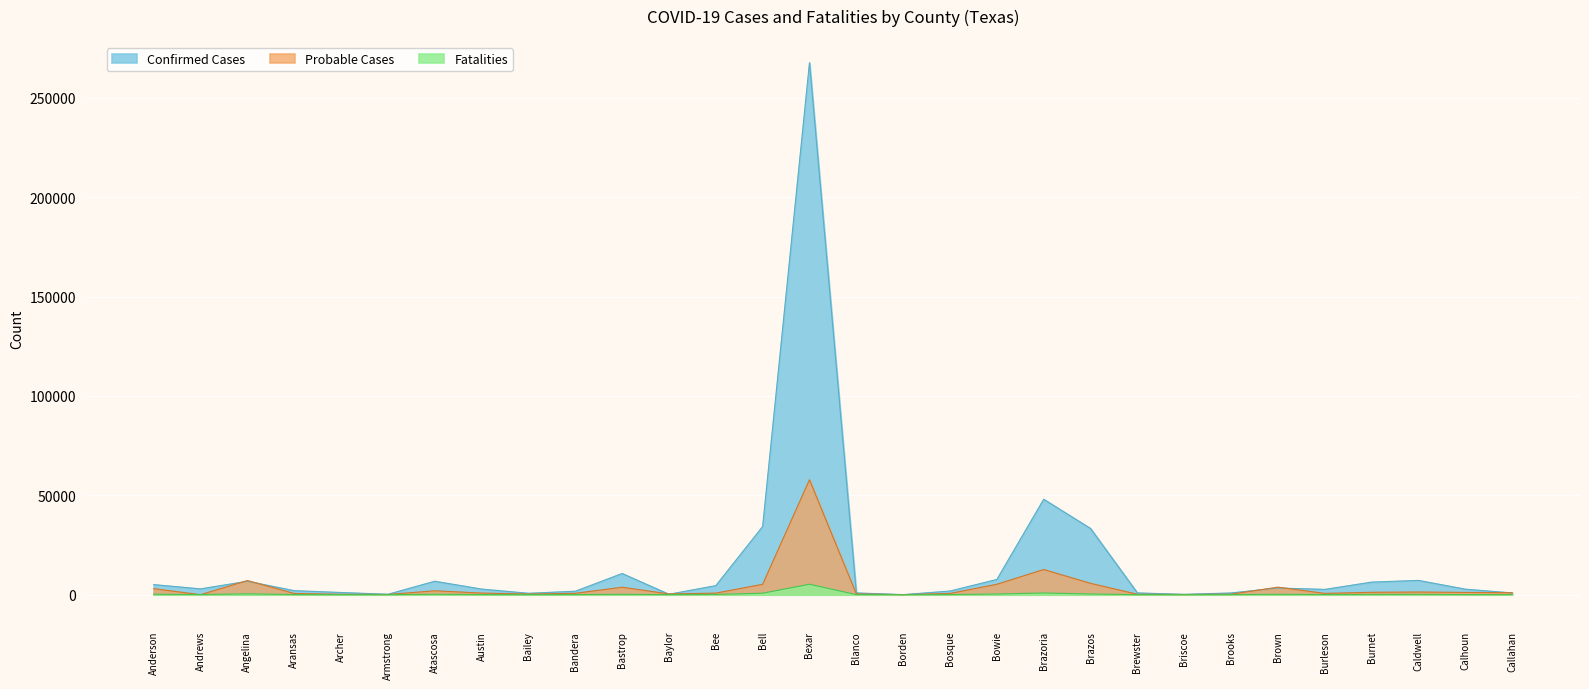

What is the total value across all series at Brazoria?

61525